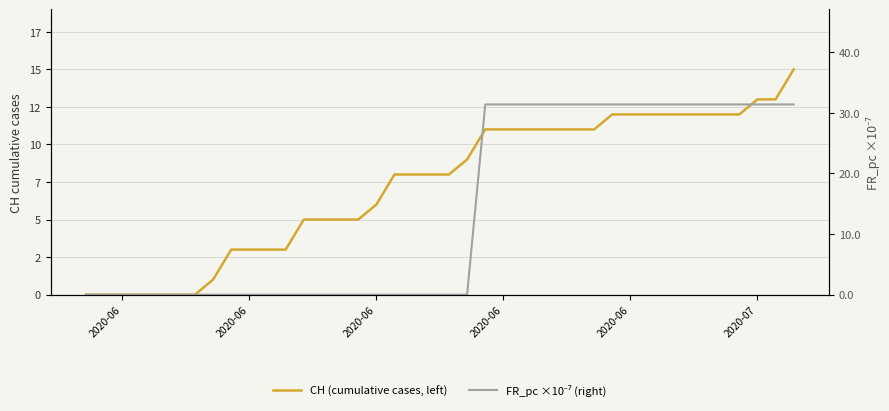

How many lines are shown in the chart?

2